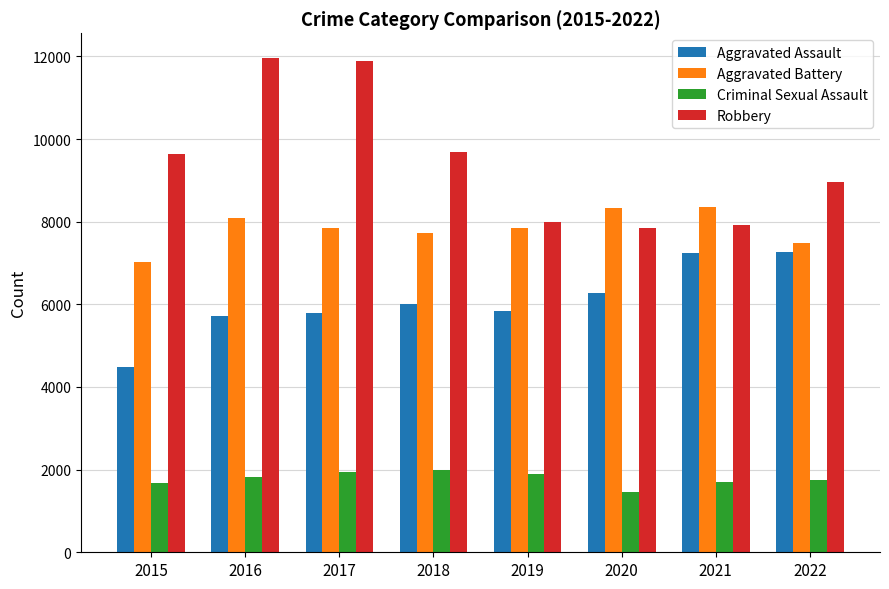

Which series has the largest total across all categories?

Robbery